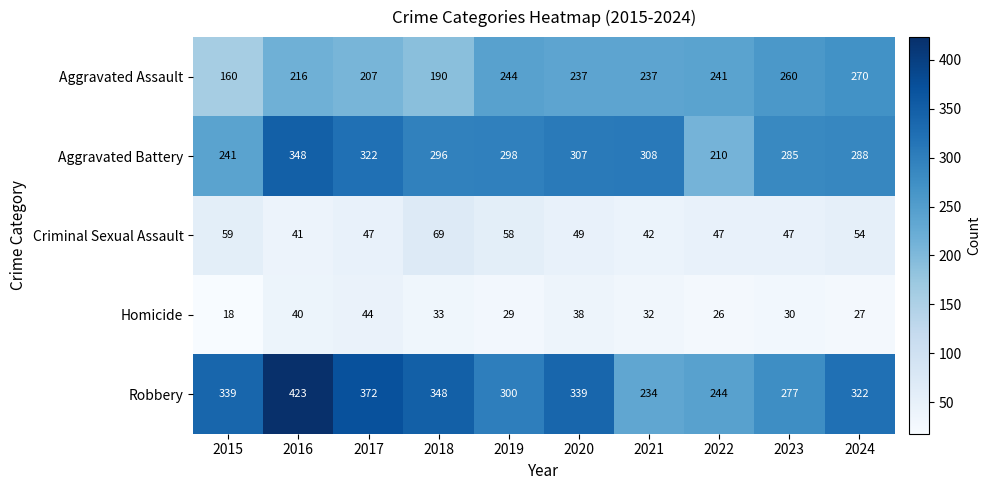

What is the sum of the Aggravated Battery values at 2017 and 2020?

629